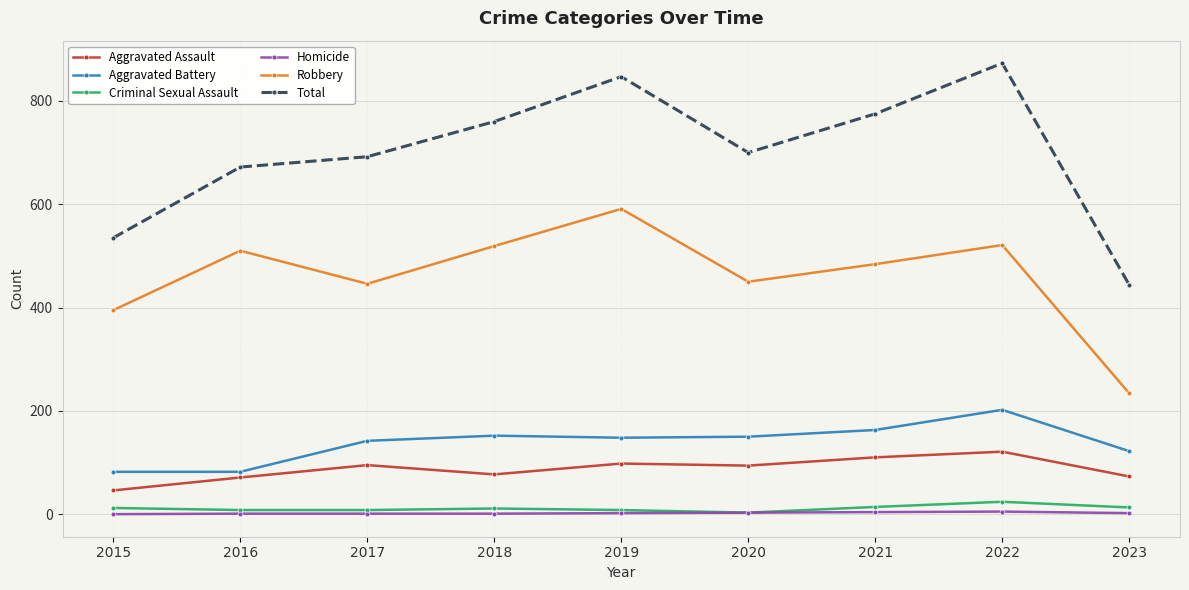

What is the highest value of the Criminal Sexual Assault series?

24